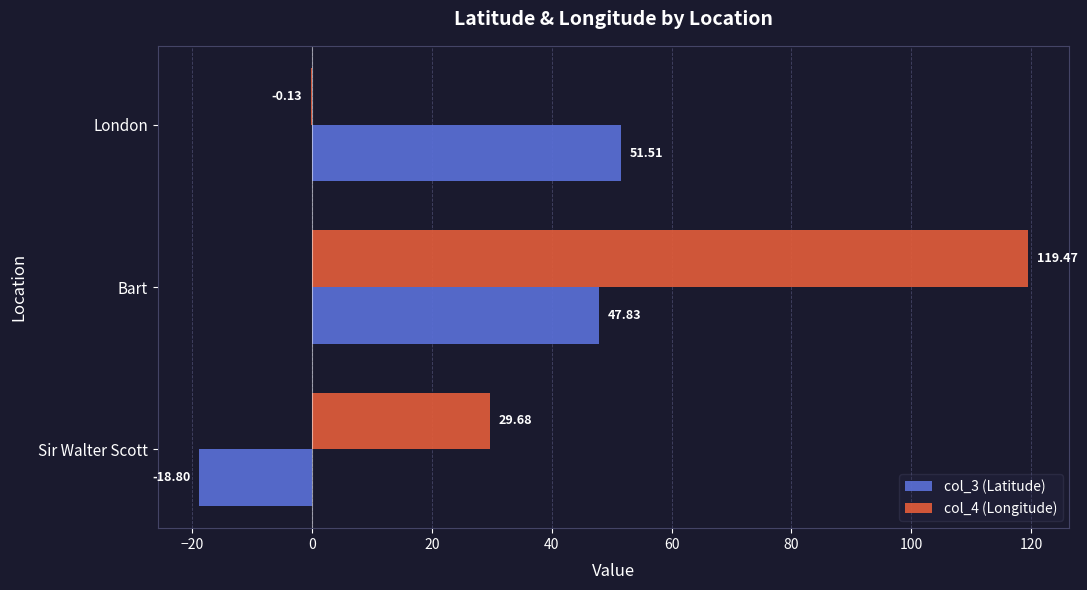

At which category does the chart reach its peak across all series?

Bart